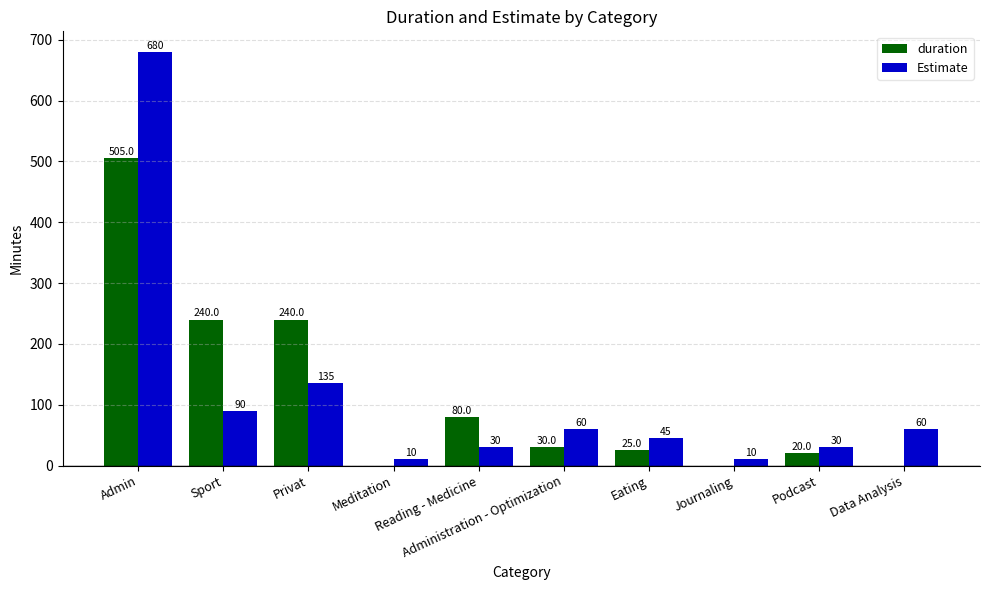

Are the bars horizontal?

No